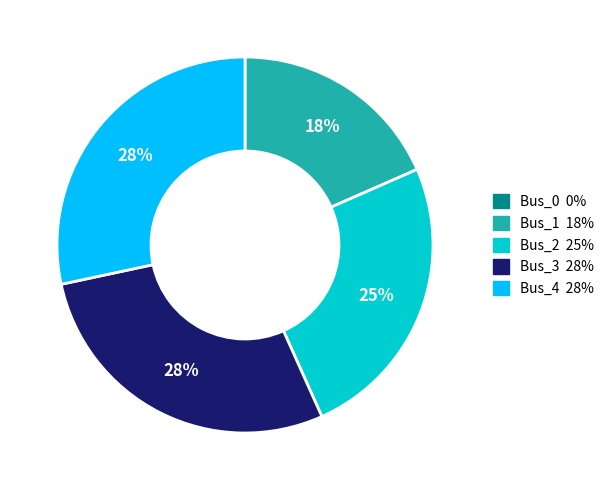

Is there any slice that represents more than half of the pie?

No